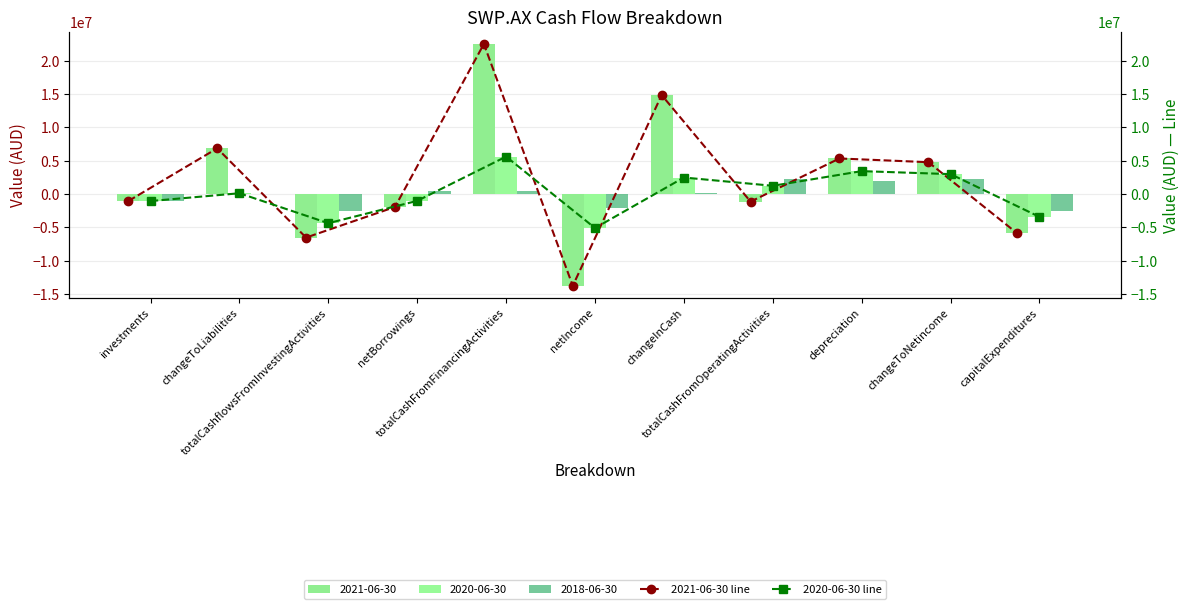

Is it true that 2020-06-30 line equals 711866 at changeInCash?

False